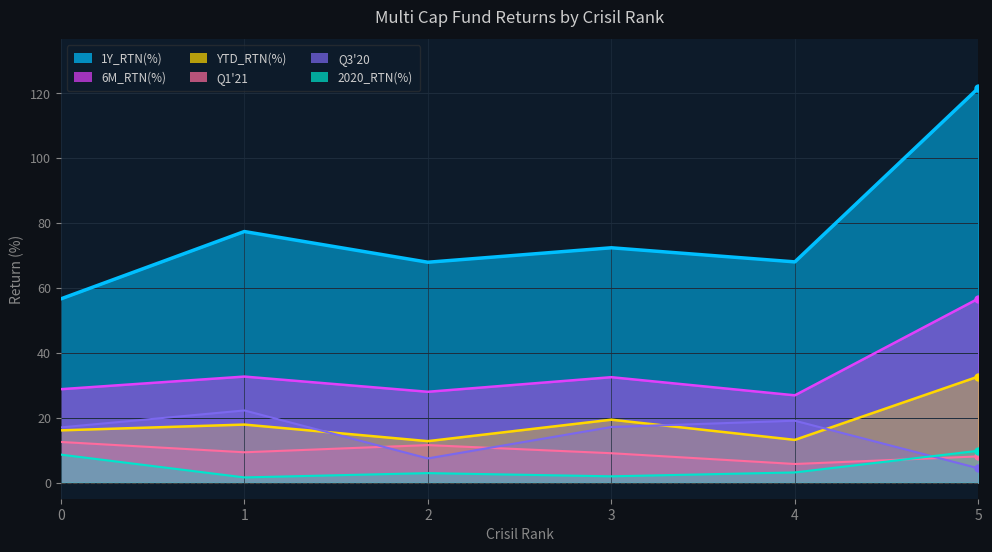

True or false: YTD_RTN(%) and 2020_RTN(%) intersect in this chart.

False